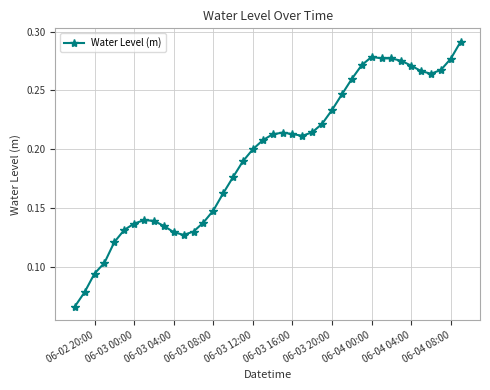

Count the values in the range 0 to 1.

40